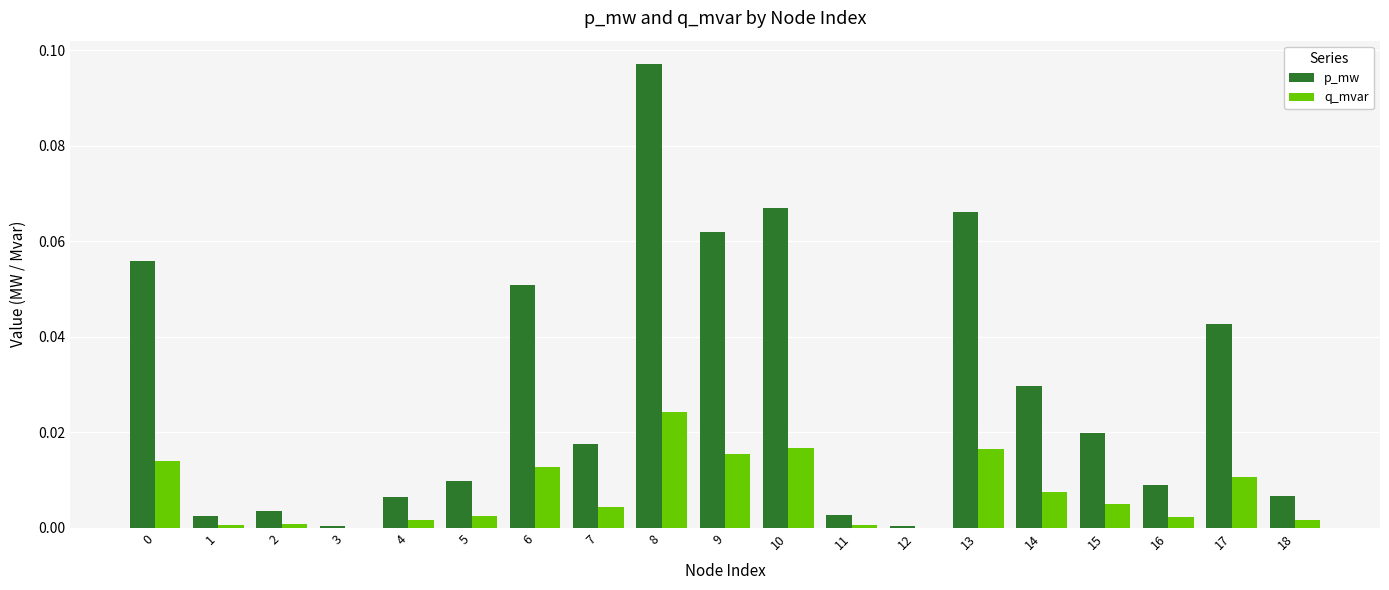

Count the number of data series in this chart.

2